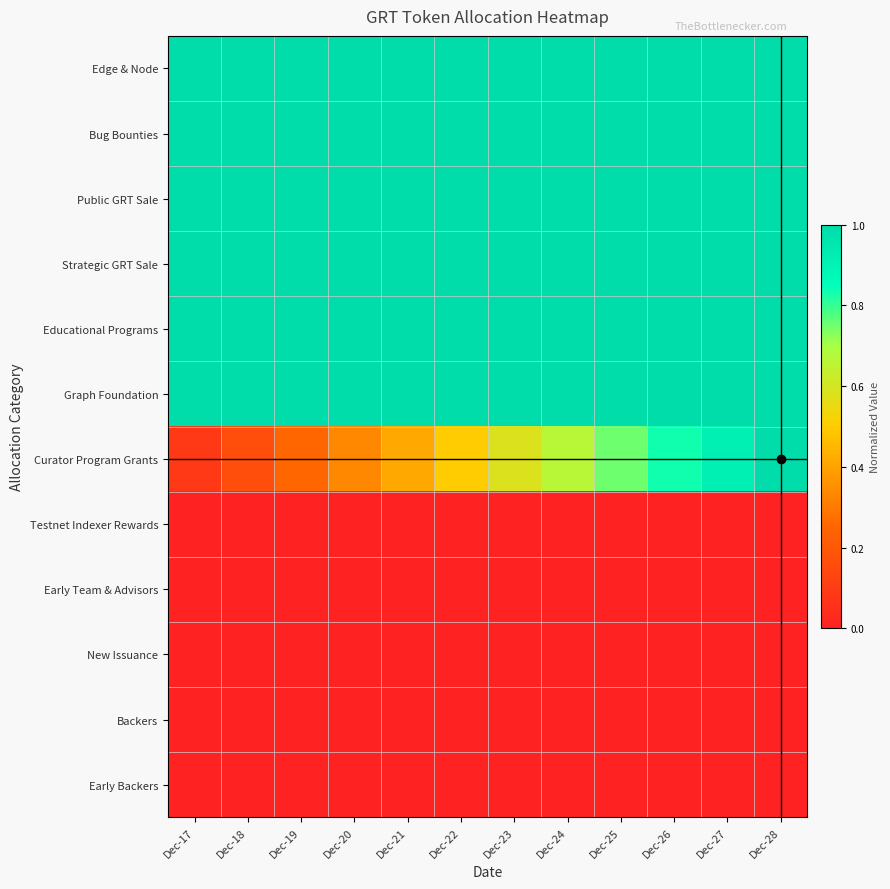

Which has a higher value, Dec-20 or Dec-27?

Dec-20